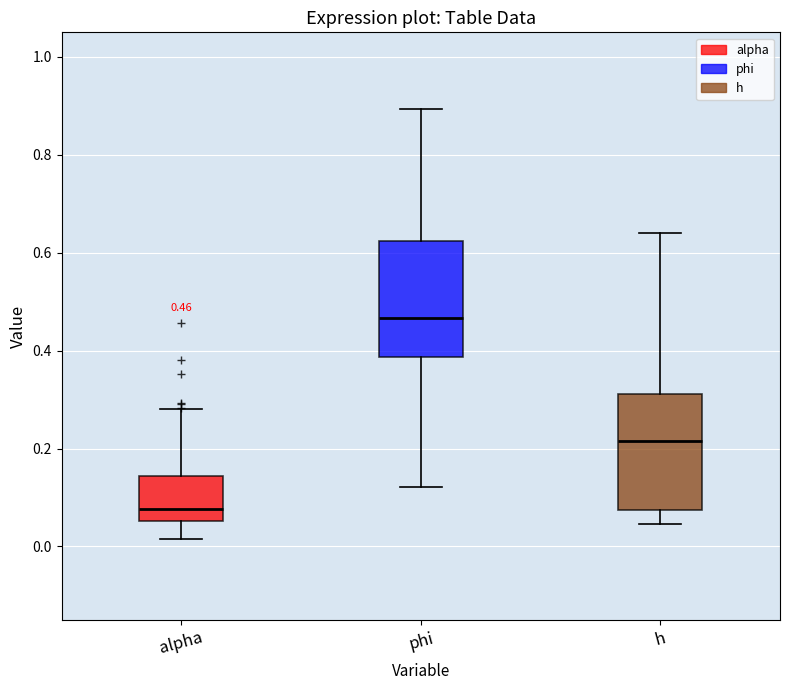

Which box has the lowest median line?

alpha